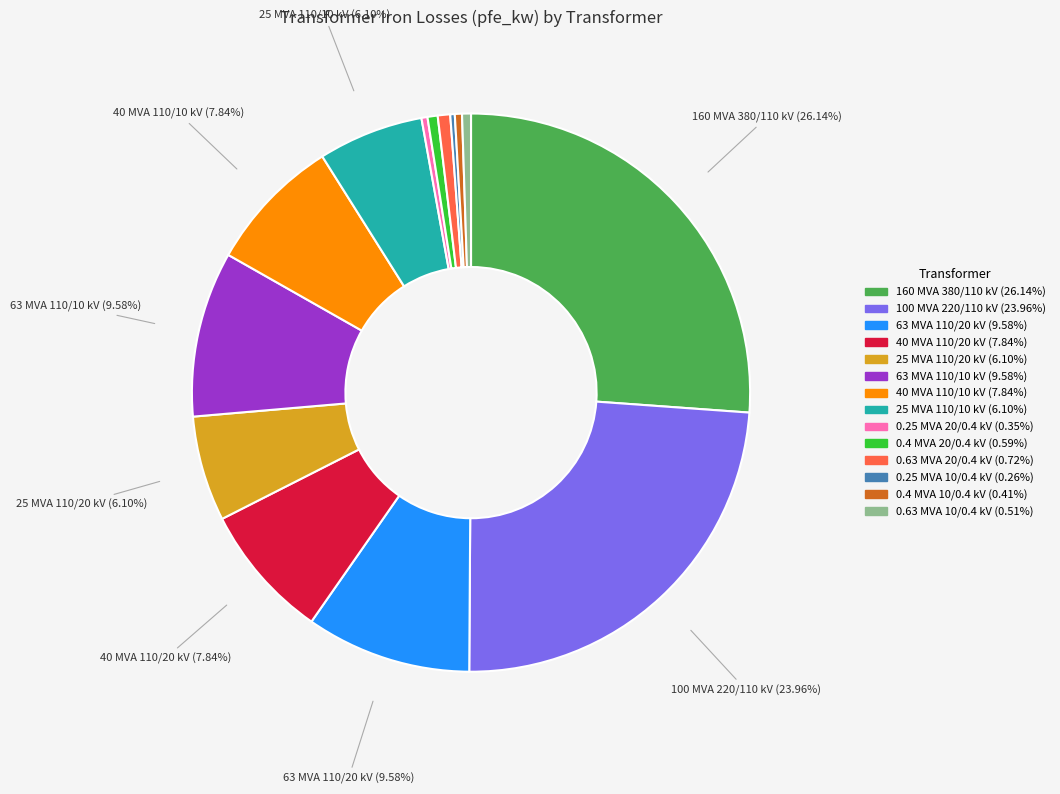

Does any single category account for the majority?

No